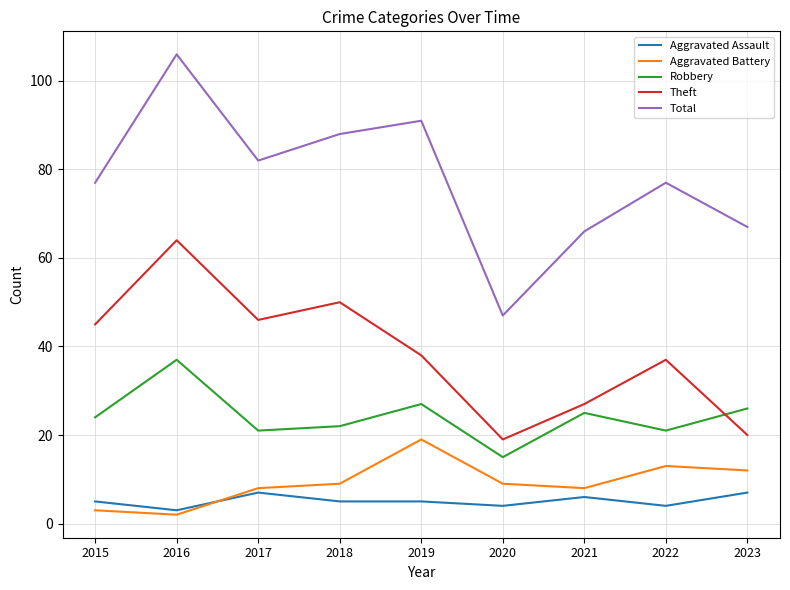

True or false: Aggravated Battery has more than 2 points higher than both neighbors.

False